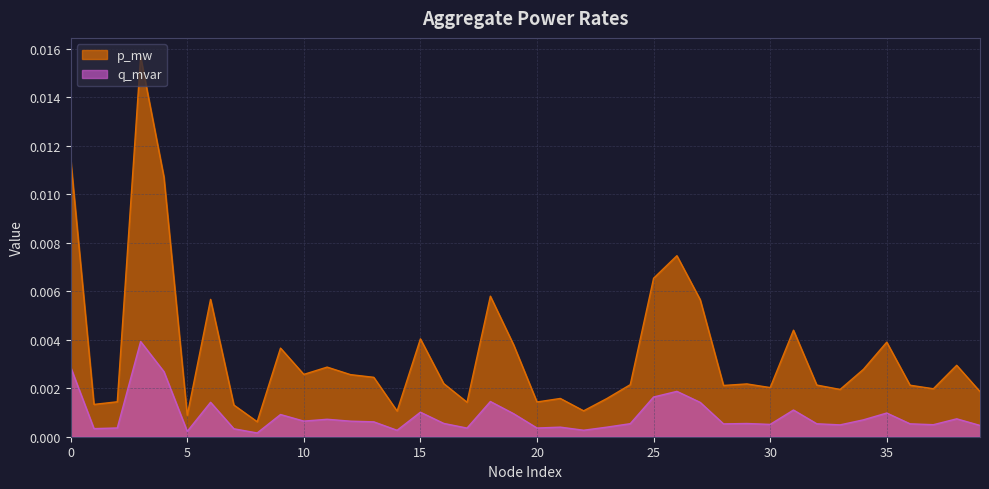

What are all the series names shown in the legend?

p_mw, q_mvar